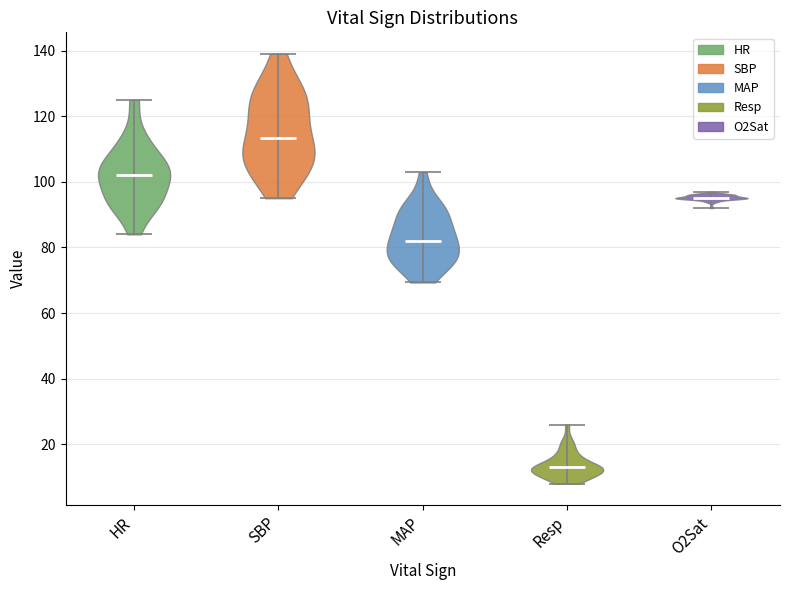

Reading left to right, read every violin against the y-axis: where its median line is, and the lowest and highest points it reaches. The values are not printed on the chart, so give them approximately, as read against the axis.

HR: median line 102, lowest point 84, highest point 126
SBP: median line 114, lowest point 96, highest point 140
MAP: median line 82, lowest point 70, highest point 104
Resp: median line 14, lowest point 8, highest point 26
O2Sat: median line 96, lowest point 92, highest point 98